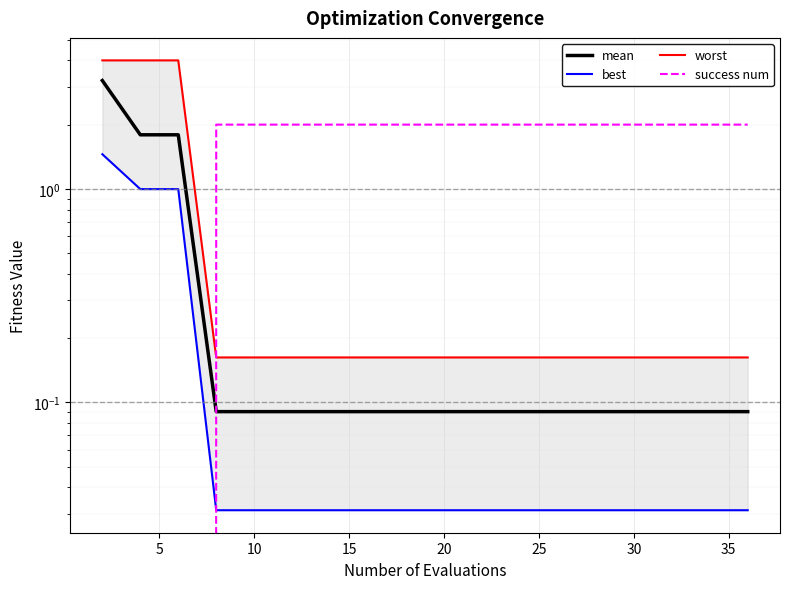

What is the label of the 7th point from the right?

25